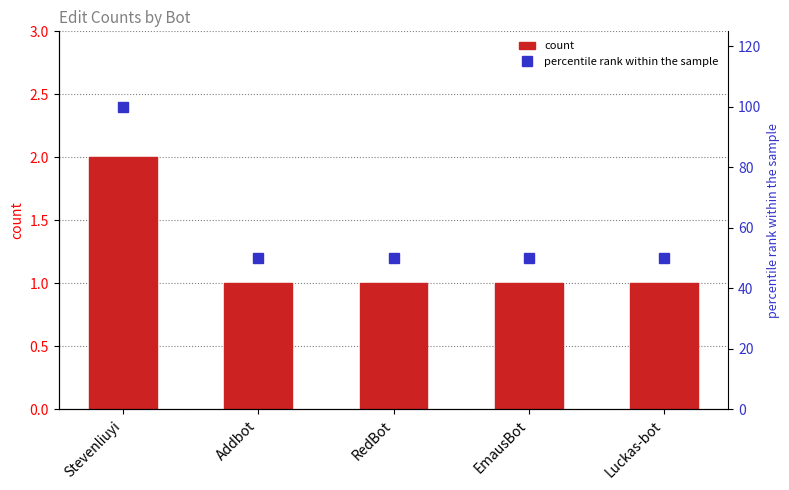

What is the spread (max minus min) of values at Addbot?

49